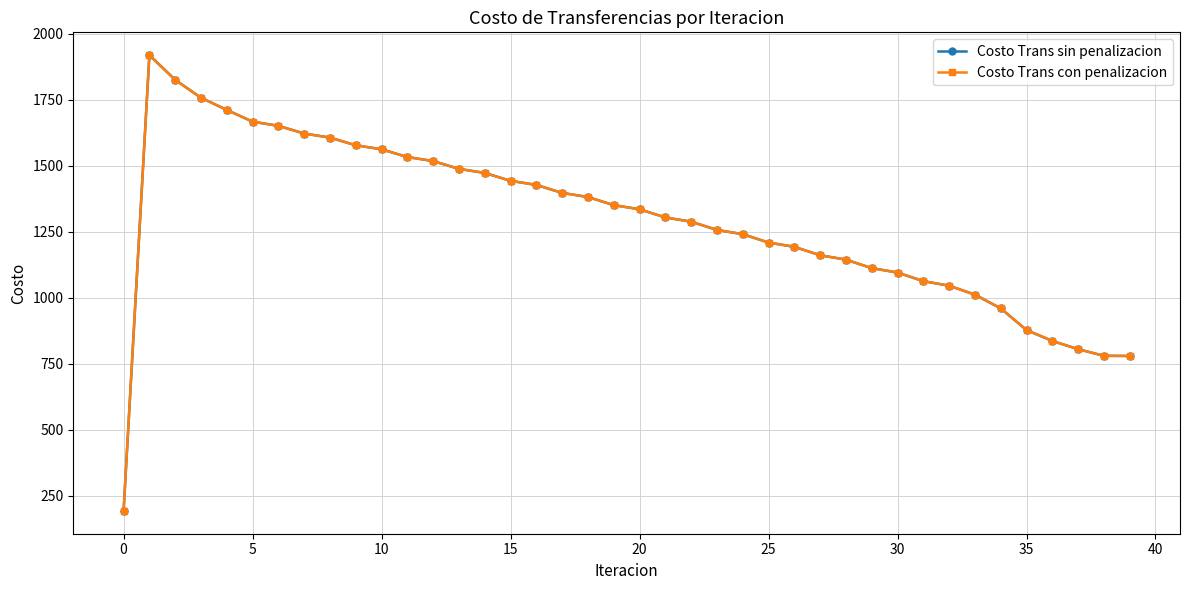

Does the chart have visible grid lines?

Yes